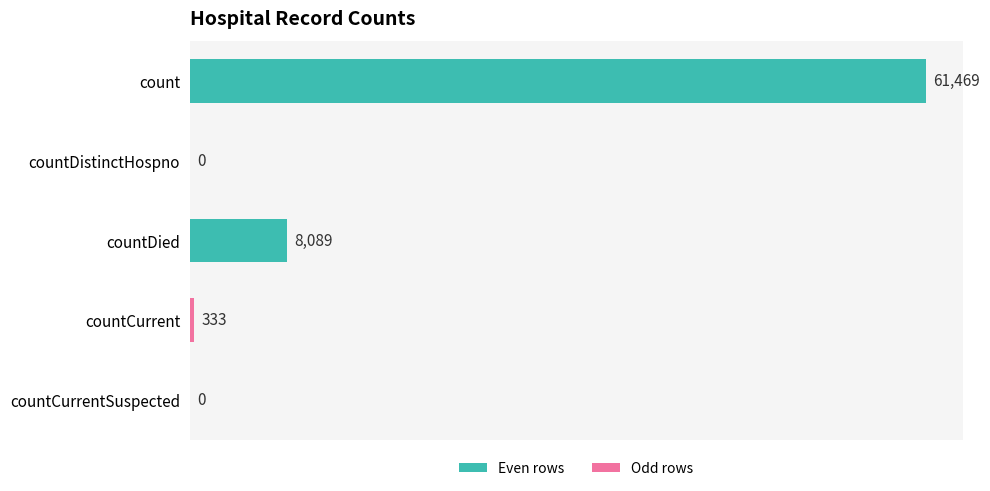

What is the greatest value displayed?

61469